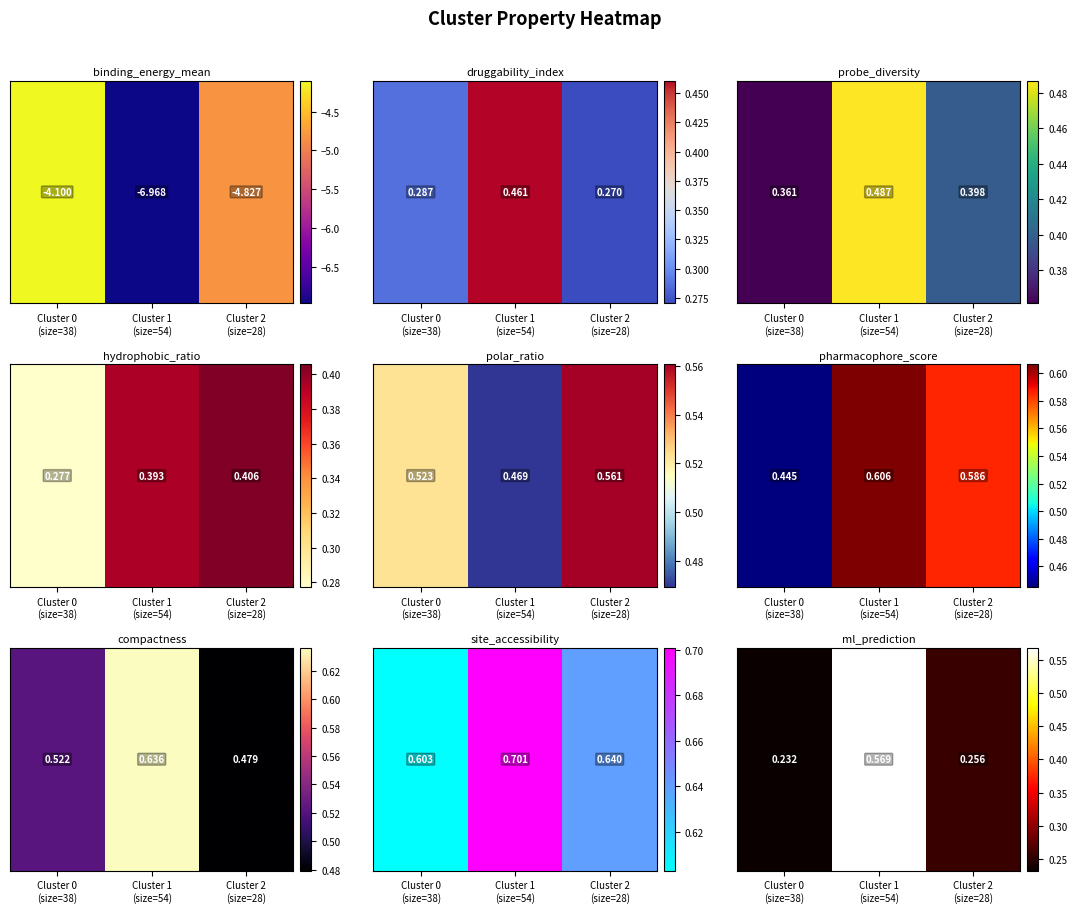

The value at Cluster 2
(size=28) is 0.3. True or false?

True